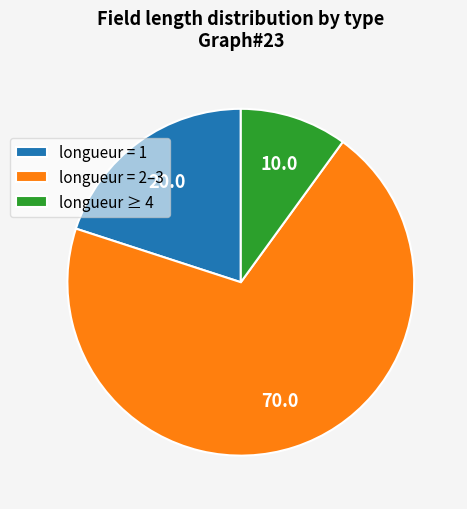

Rank the categories by value from lowest to highest.

longueur ≥ 4, longueur = 1, longueur = 2–3